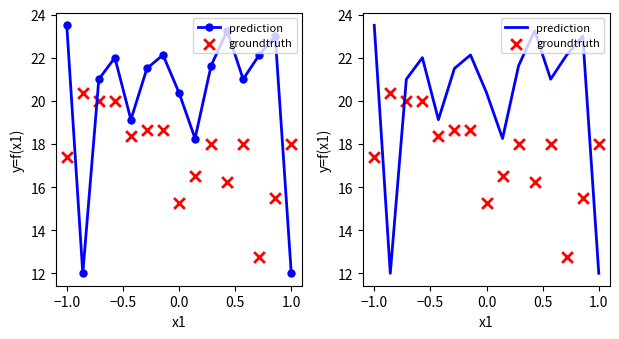

Is the value of groundtruth at 8 greater than the value of prediction at −0.5?

No